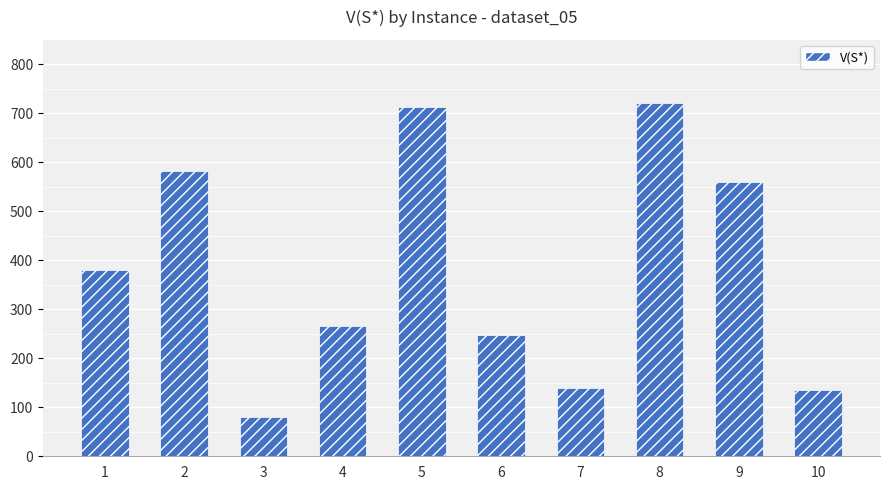

At which label does the data first exceed 380?

2